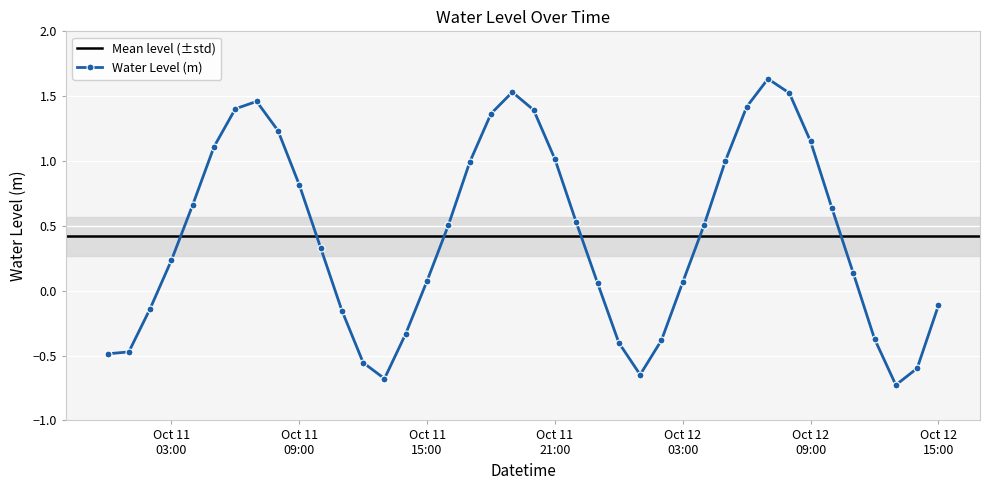

Reading left to right, what are all the values shown in this chart?

-0.5	-0.5	-0.1	0.2	0.7	1.1	1.4	1.5	1.2	0.8	0.3	-0.2	-0.6	-0.7	-0.3	0.1	0.5	1.0	1.4	1.5	1.4	1.0	0.5	0.1	-0.4	-0.6	-0.4	0.1	0.5	1.0	1.4	1.6	1.5	1.2	0.6	0.1	-0.4	-0.7	-0.6	-0.1